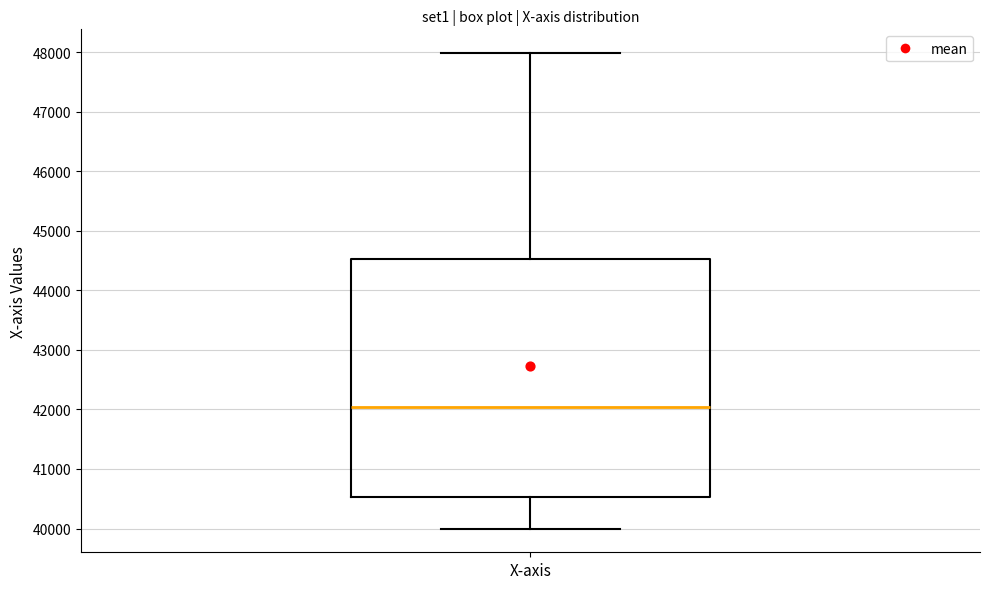

Where is the upper edge of the box for X-axis on the y-axis? The values are not printed on the chart, so give them approximately, as read against the axis.

44500